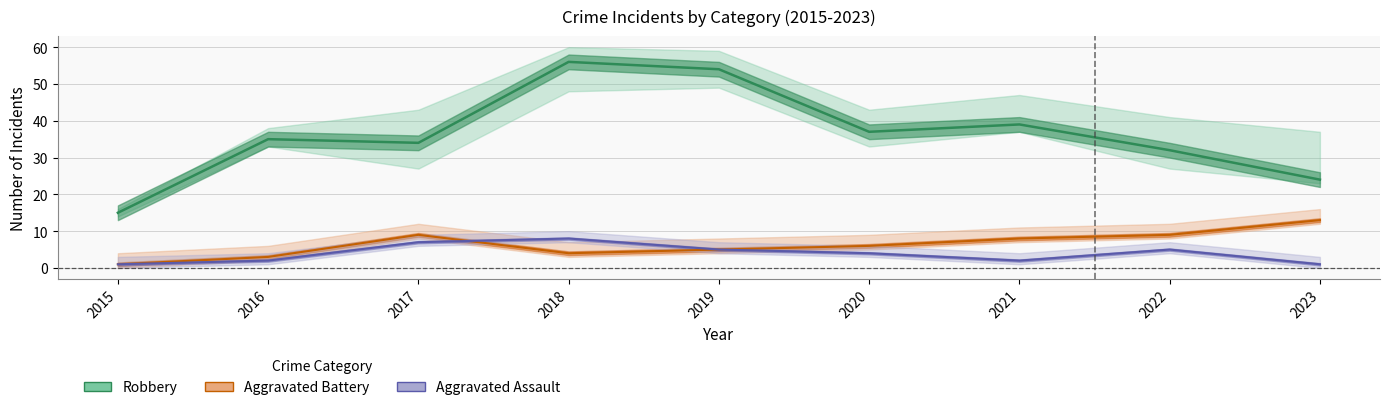

Which category has the lowest value in the Aggravated Assault series?

2015